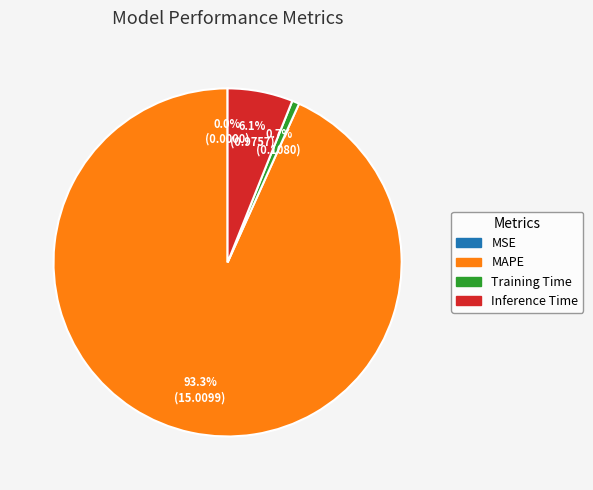

Combined, do Inference Time and MAPE account for over 50%?

Yes